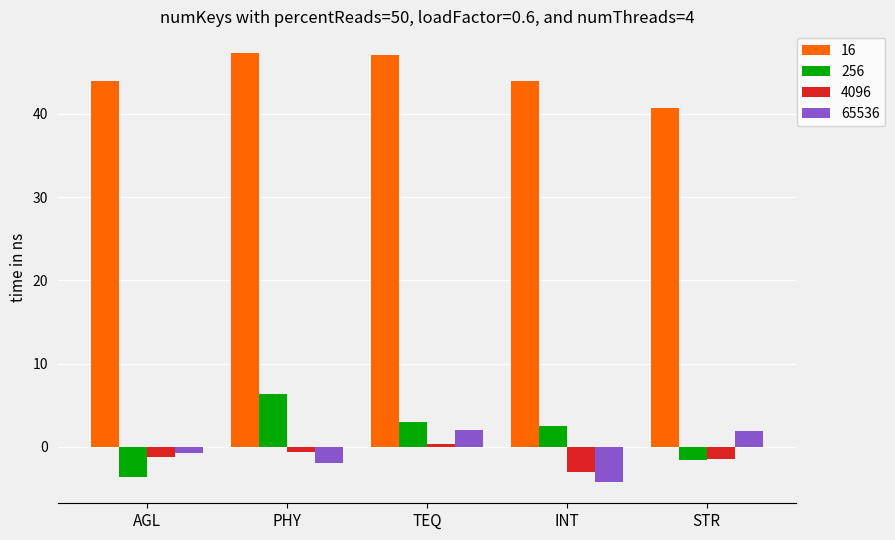

What is the sum of all 16 values?

223.0